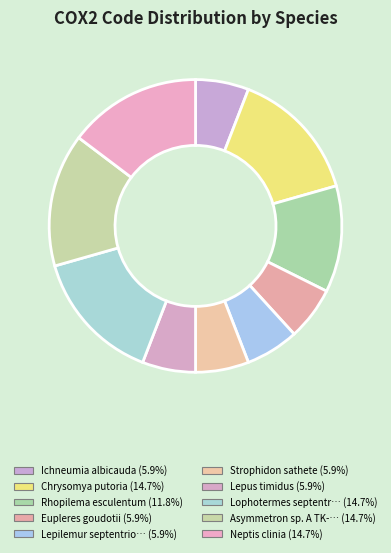

Which slice is the largest?

Chrysomya putoria